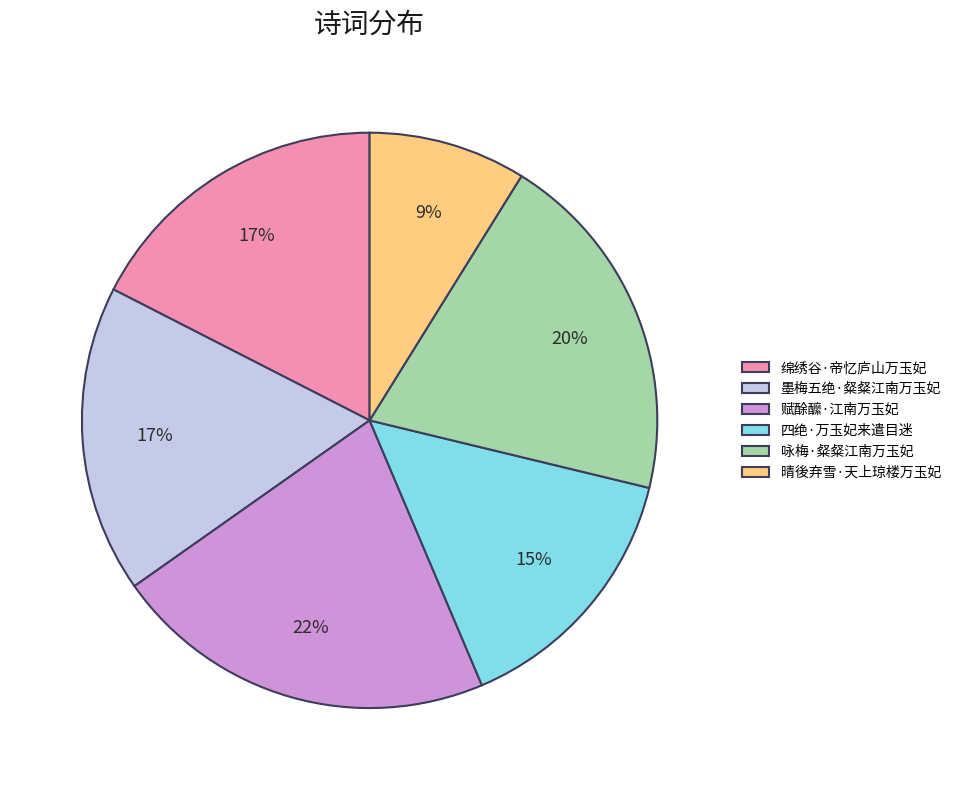

To the nearest percent, what is the difference between the 赋酴醿·江南万玉妃 and 咏梅·粲粲江南万玉妃 slice percentages?

2%